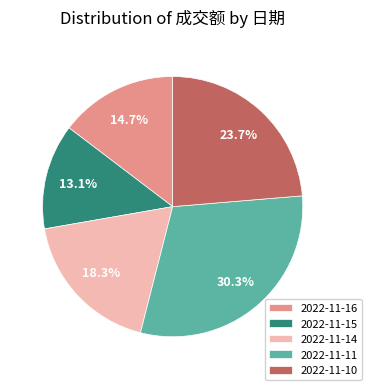

Combined, what portion of the pie is 2022-11-11 and 2022-11-14?

48.6%